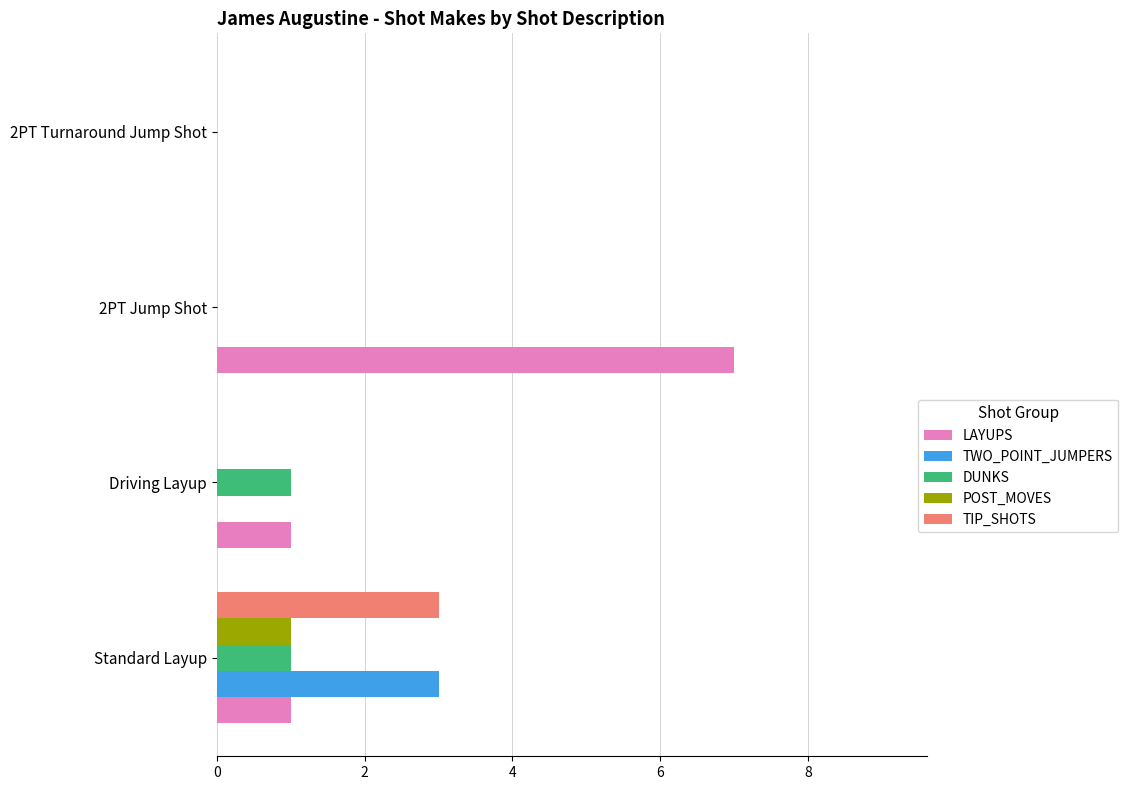

Is the value of LAYUPS at 2PT Jump Shot greater than the value of TWO_POINT_JUMPERS at 2PT Jump Shot?

Yes